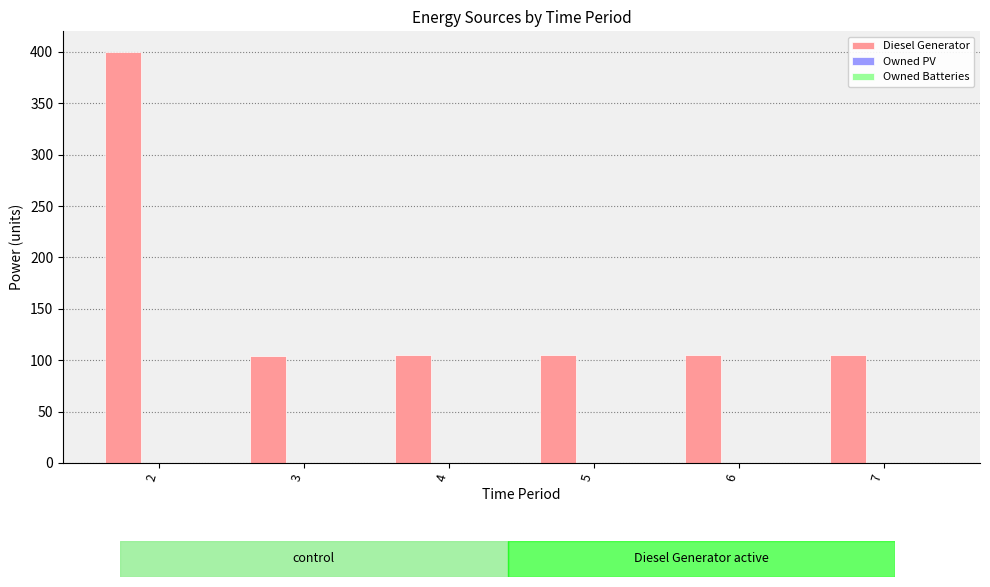

How many bars are there in total?

6